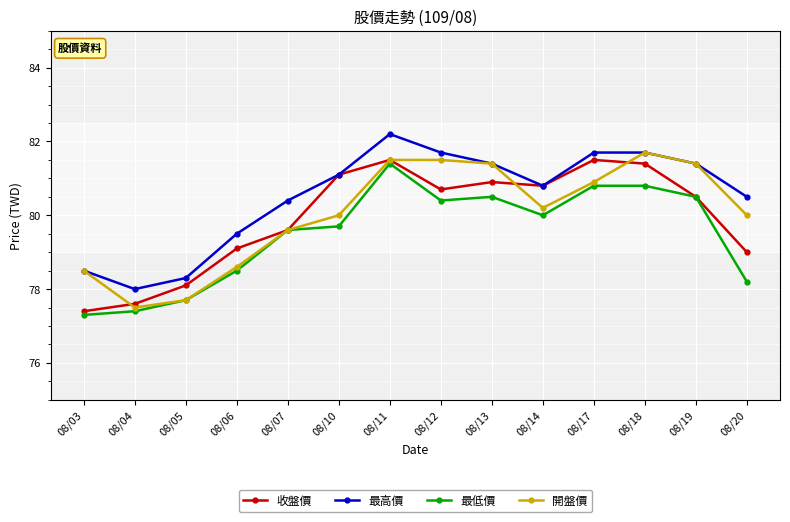

At which category is the sum across all series the highest?

08/11